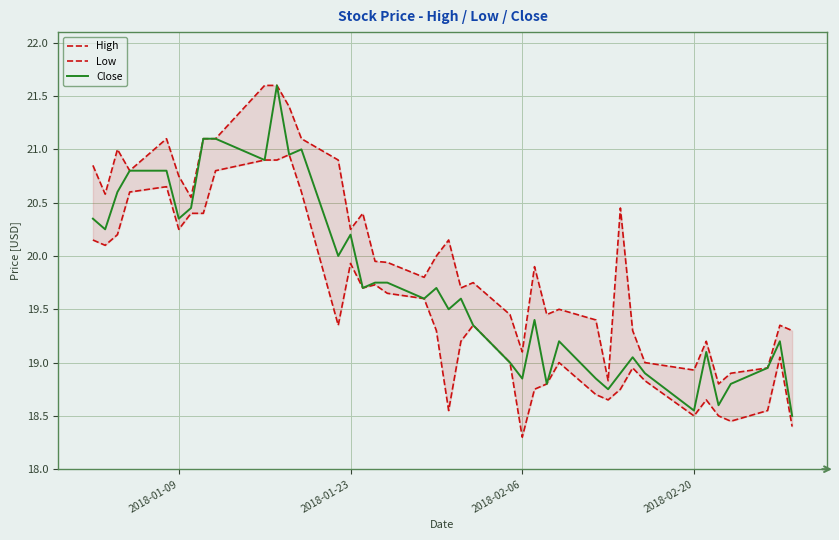

The Close series shows 26.6 at 2018-02-06. True or false?

False